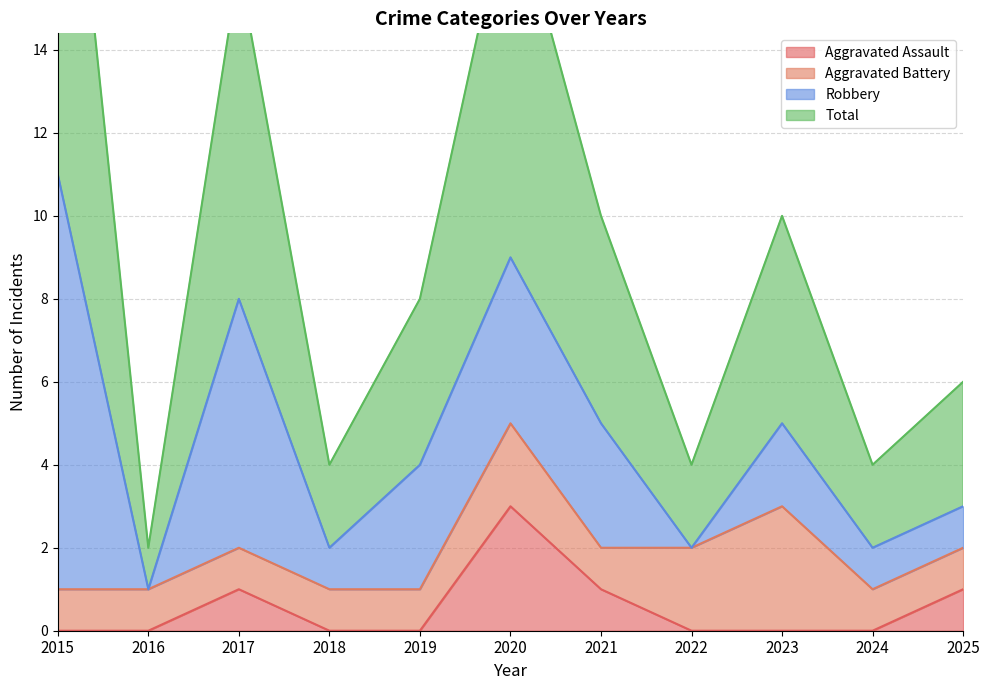

Is it true that Aggravated Assault equals 1 at 2017?

True